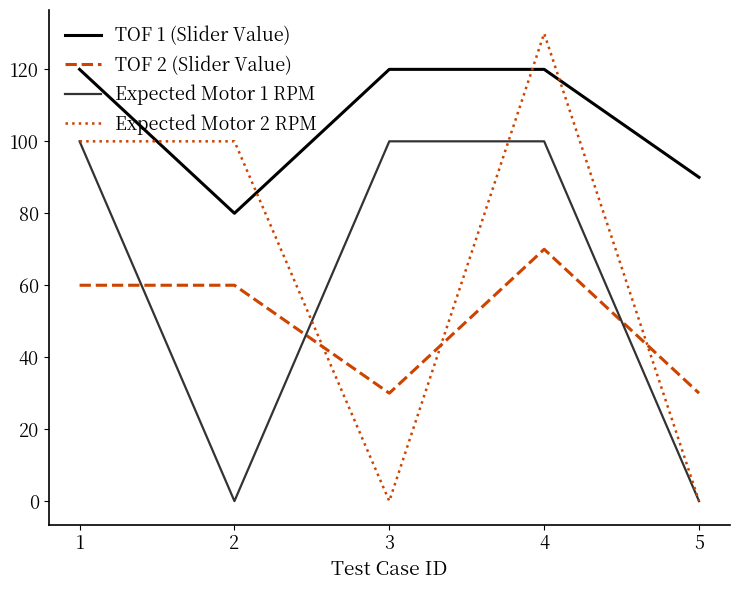

What are all the series names shown in the legend?

TOF 1 (Slider Value), TOF 2 (Slider Value), Expected Motor 1 RPM, Expected Motor 2 RPM